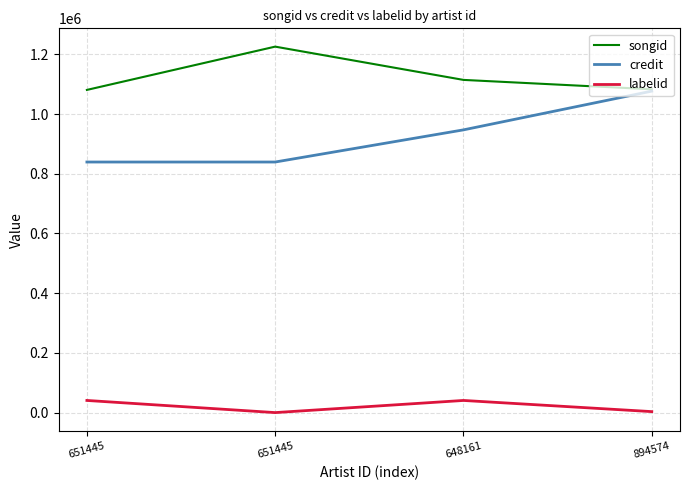

True or false: songid and labelid intersect in this chart.

False